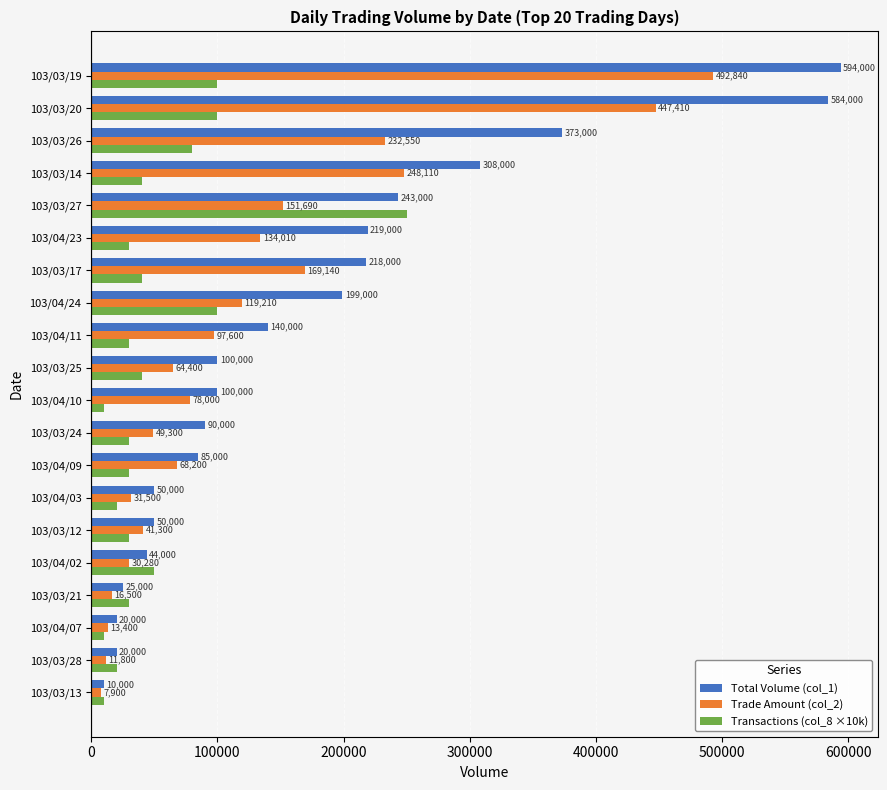

At 103/03/14, list the series in order from largest to smallest.

Total Volume (col_1), Trade Amount (col_2), Transactions (col_8 ×10k)